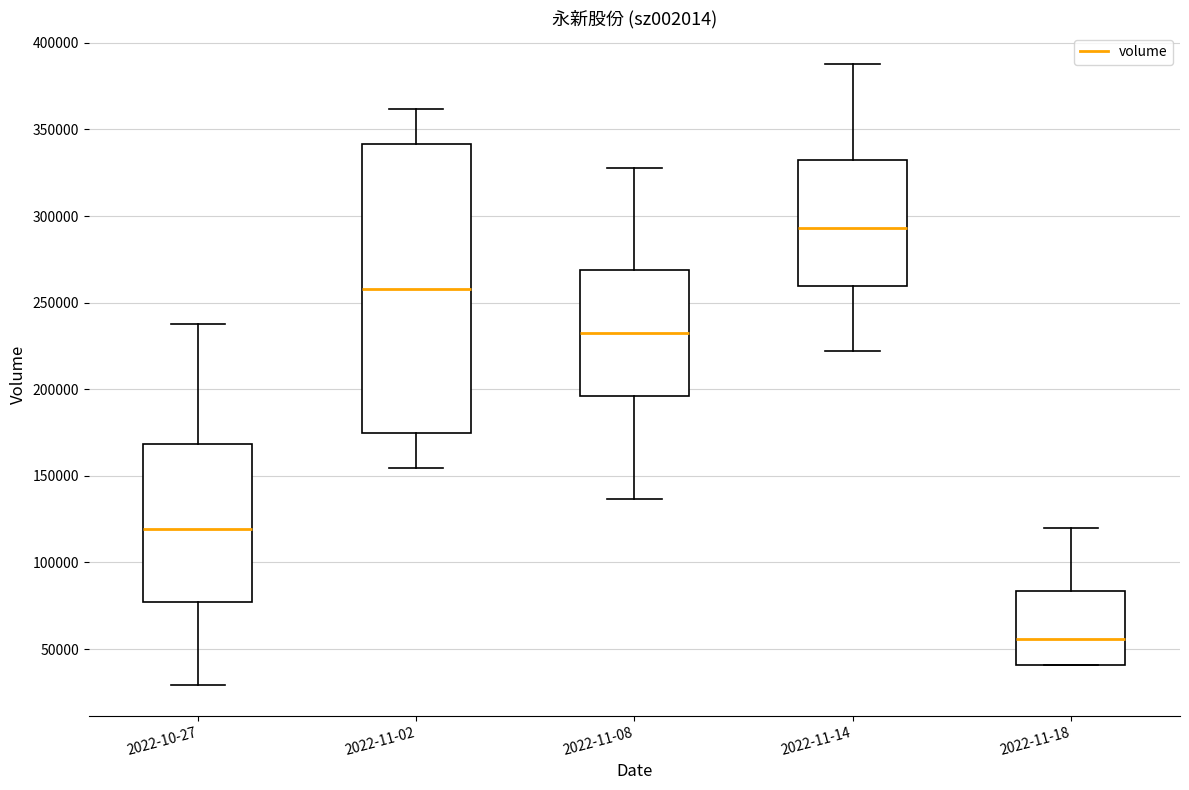

Reading left to right, transcribe this box plot: for each box, give where its median line is, the range the box spans, and where its two whiskers end, as read against the y-axis. The values are not printed on the chart, so give them approximately, as read against the axis.

2022-10-27: median 120000, box 75000 to 170000, whiskers 30000 to 240000
2022-11-02: median 260000, box 175000 to 340000, whiskers 155000 to 360000
2022-11-08: median 230000, box 195000 to 270000, whiskers 135000 to 330000
2022-11-14: median 295000, box 260000 to 335000, whiskers 220000 to 390000
2022-11-18: median 55000, box 40000 to 85000, whiskers 40000 to 120000